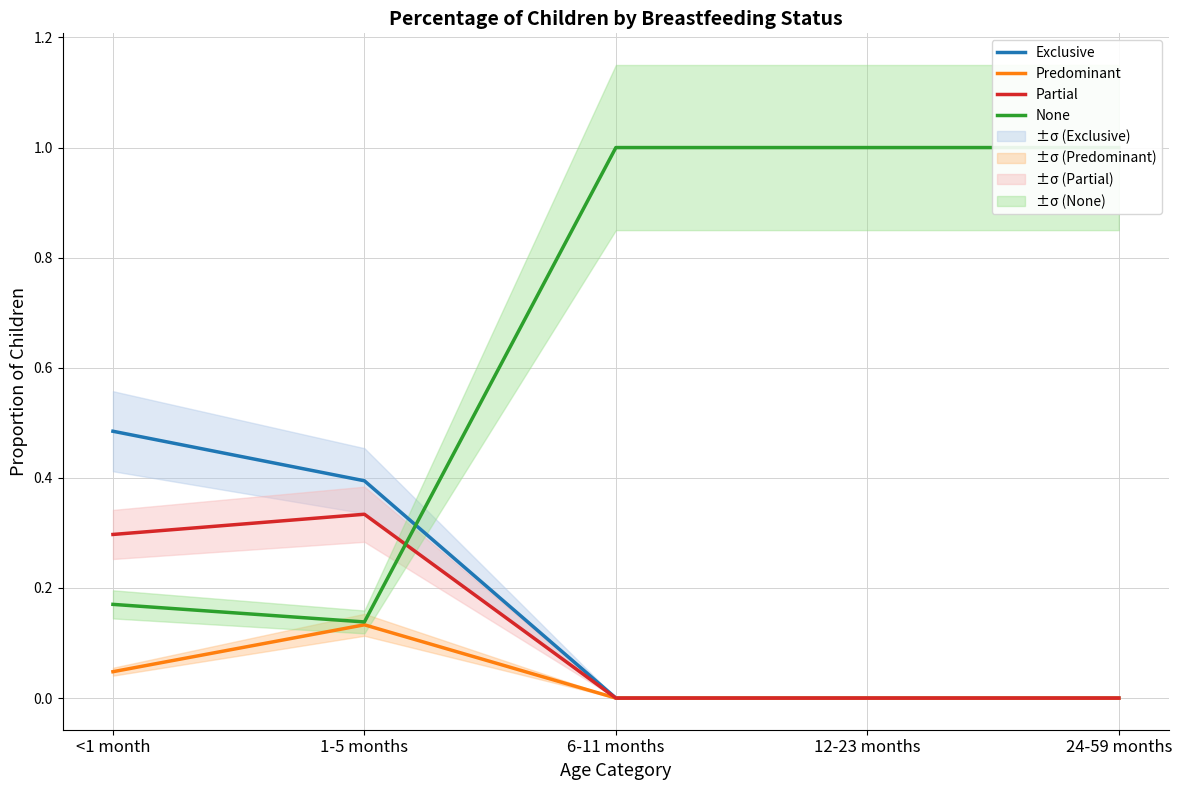

Reading right to left, list all the values displayed in this chart.

Exclusive: 24-59 months=0.0	12-23 months=0.0	6-11 months=0.0	1-5 months=0.4	<1 month=0.5
Predominant: 24-59 months=0.0	12-23 months=0.0	6-11 months=0.0	1-5 months=0.1	<1 month=0.0
Partial: 24-59 months=0.0	12-23 months=0.0	6-11 months=0.0	1-5 months=0.3	<1 month=0.3
None: 24-59 months=1.0	12-23 months=1.0	6-11 months=1.0	1-5 months=0.1	<1 month=0.2